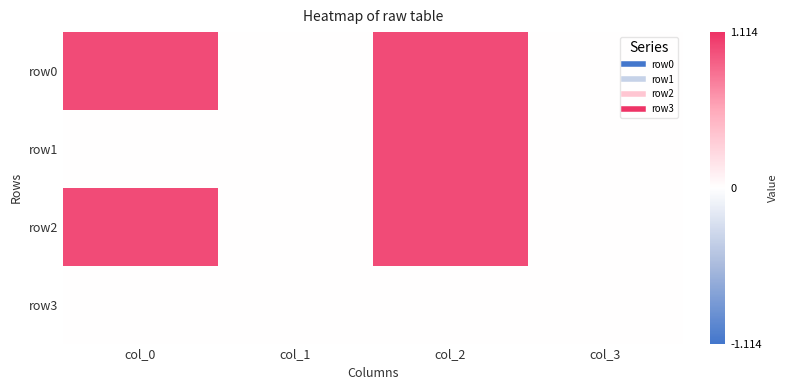

Reading left to right, extract all data points from this chart.

row0: col_0=1	col_1=0	col_2=1	col_3=0
row1: col_0=0	col_1=0	col_2=1	col_3=0
row2: col_0=1	col_1=0	col_2=1	col_3=0
row3: col_0=0	col_1=0	col_2=0	col_3=0